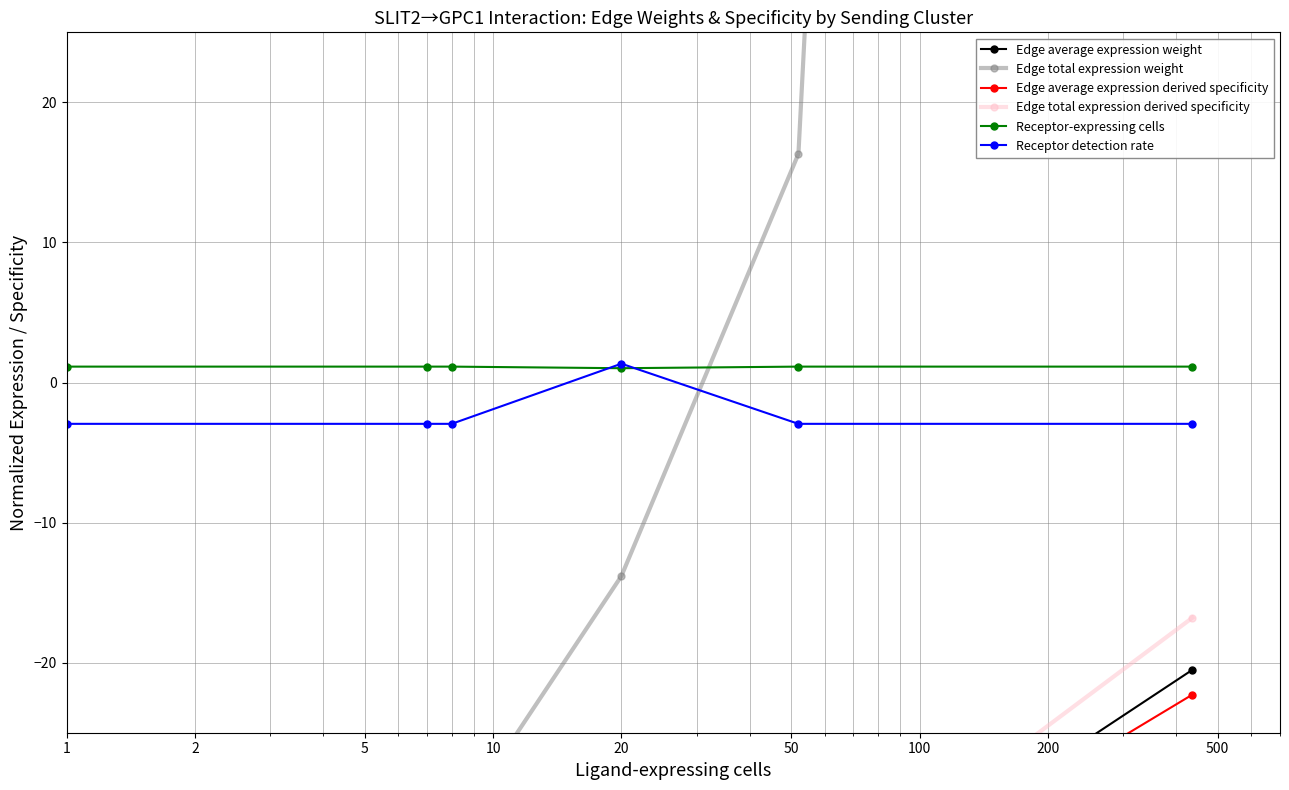

What is the value of the Receptor-expressing cells point at the 6th from the left?

1.1